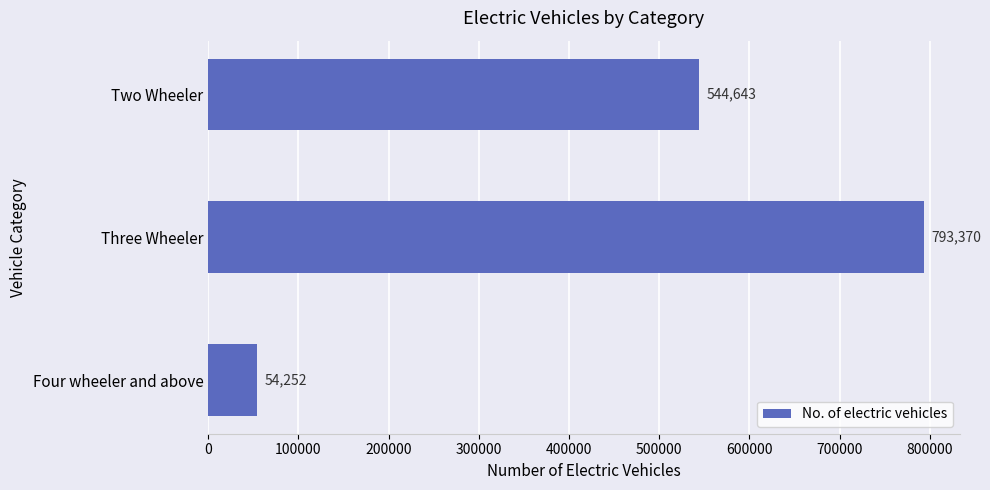

What is the maximum value shown in the chart?

793370